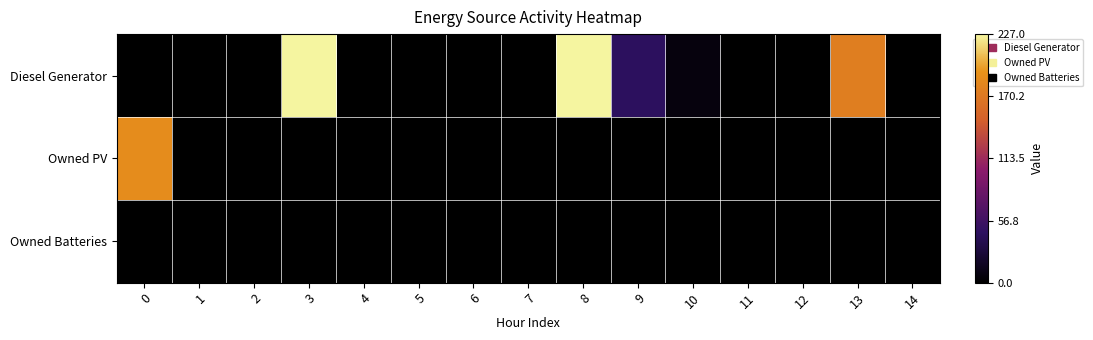

Rank the series at 0 from highest to lowest value.

row_1, row_0, row_2